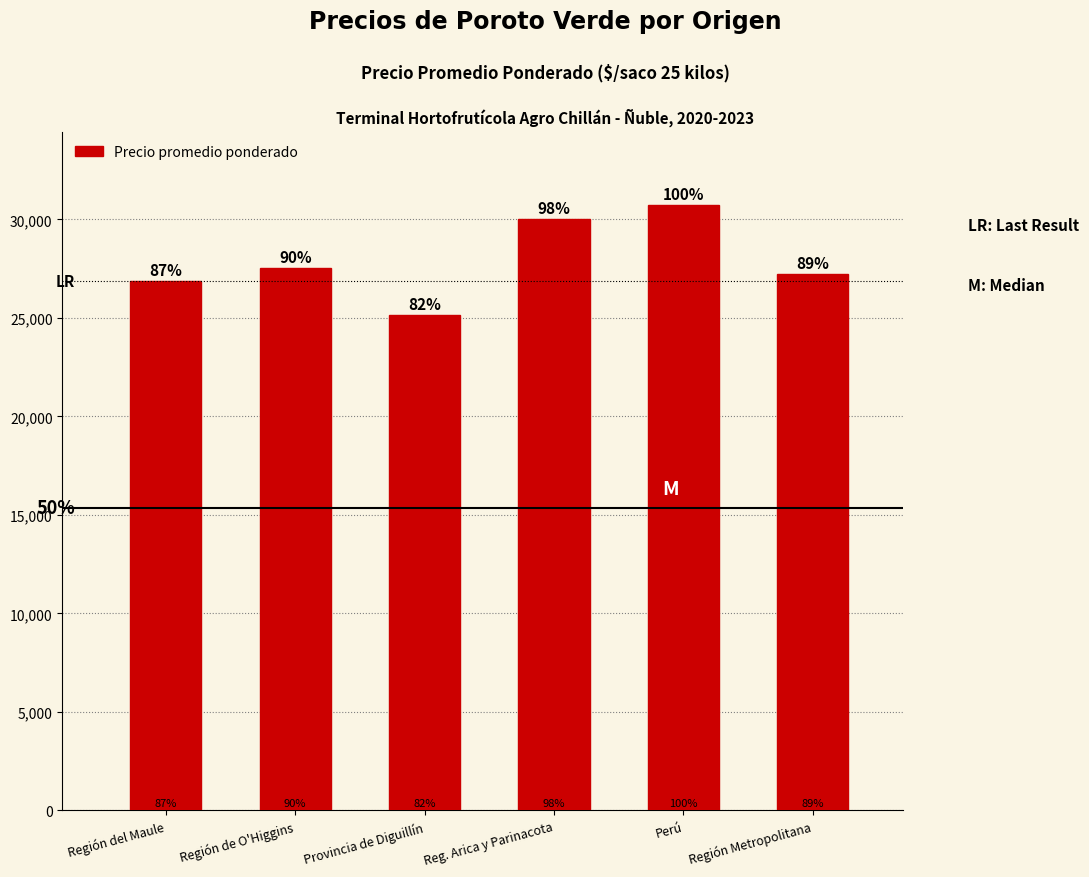

What is the difference between the maximum and second lowest values?

3857